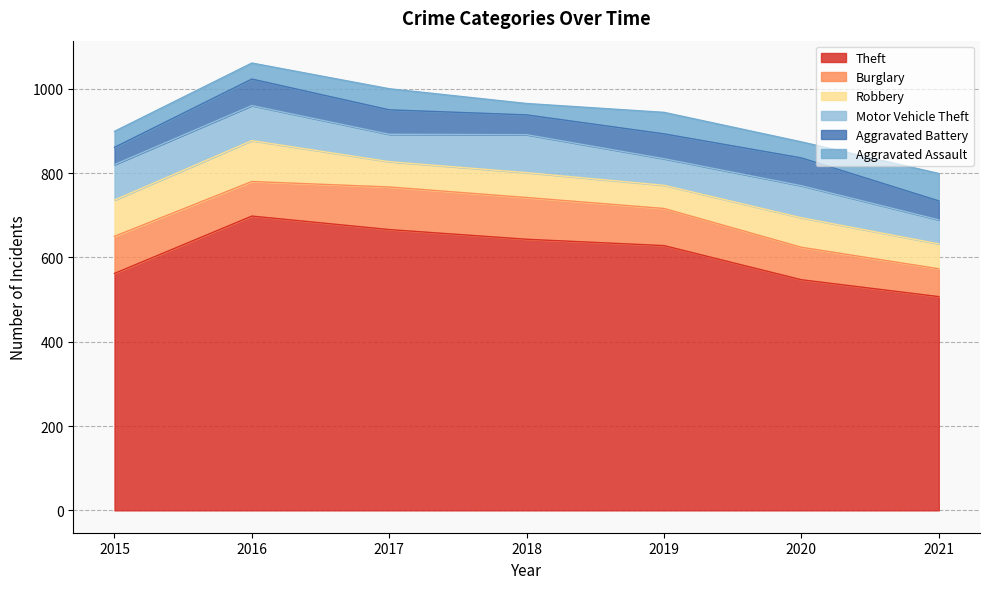

True or false: Theft has a value of 562 at 2015.

True